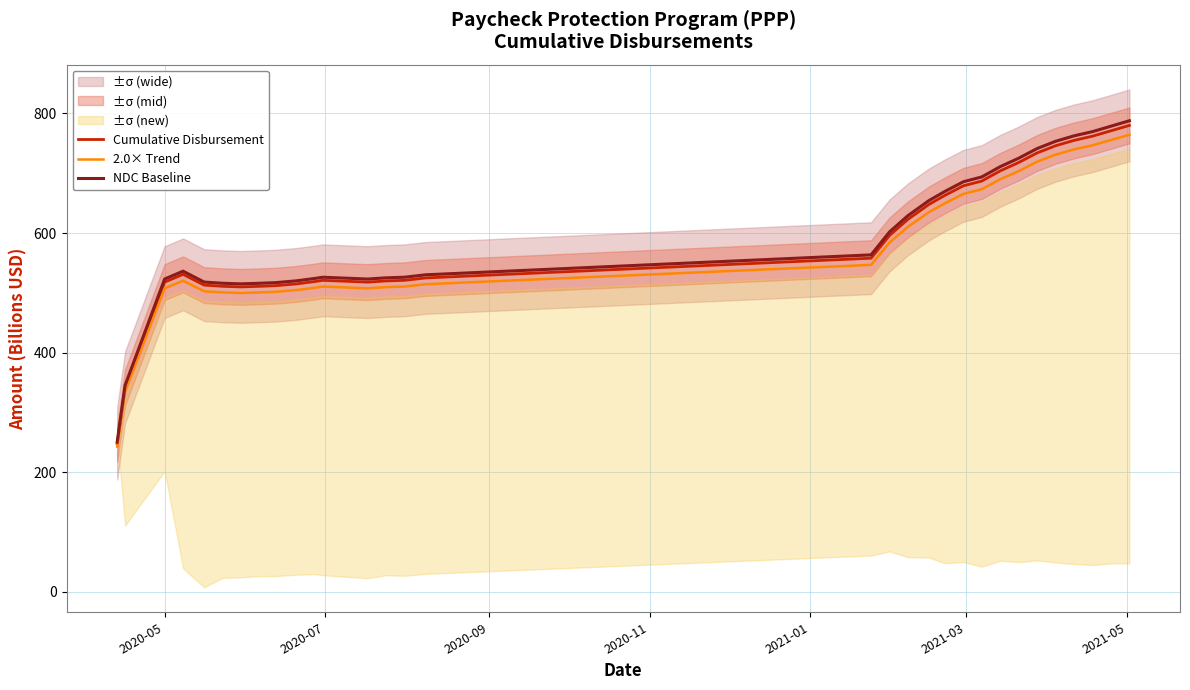

What is the highest value of the 2.0× Trend series?

764.4